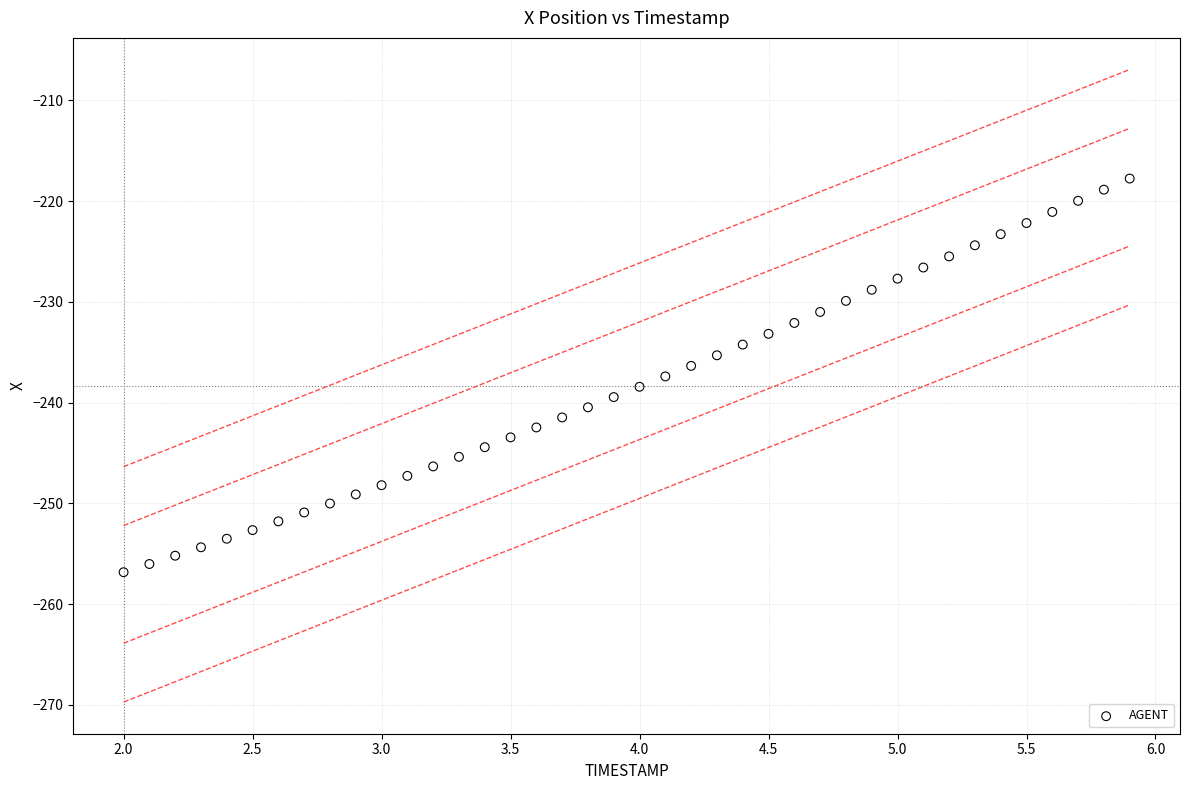

What is the range of X values (max minus min)?

3.9